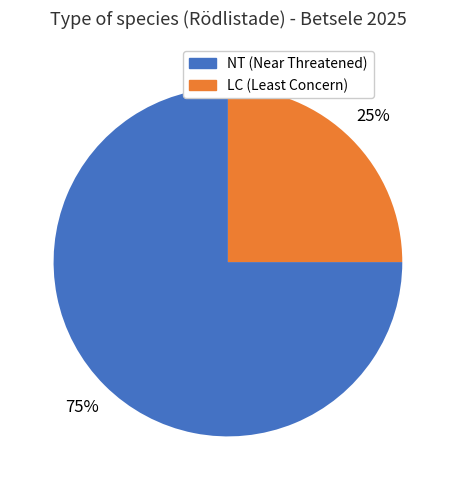

Is there any slice that represents more than half of the pie?

Yes